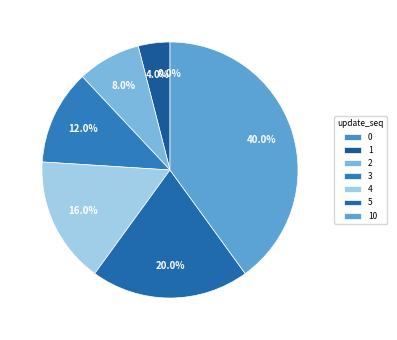

Do 3 and 10 together represent more than half of the pie?

Yes